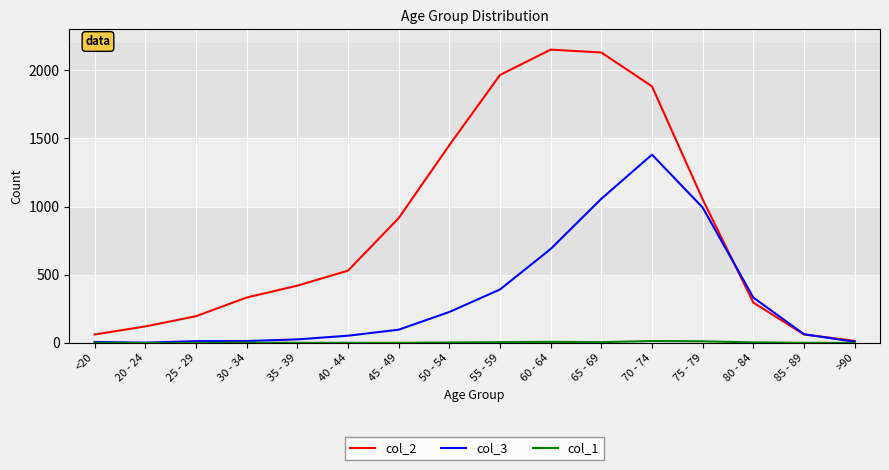

The value of col_2 at 70 - 74 is 1882. True or false?

True